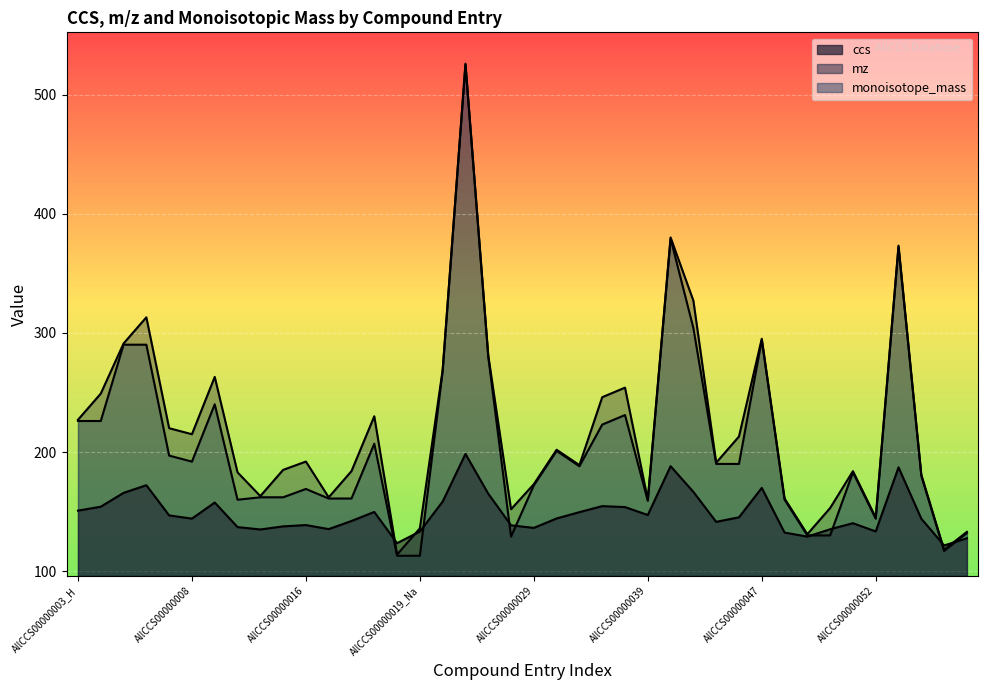

Where do ccs and monoisotope_mass first cross each other?

AllCCS00000018 and AllCCS00000019_H